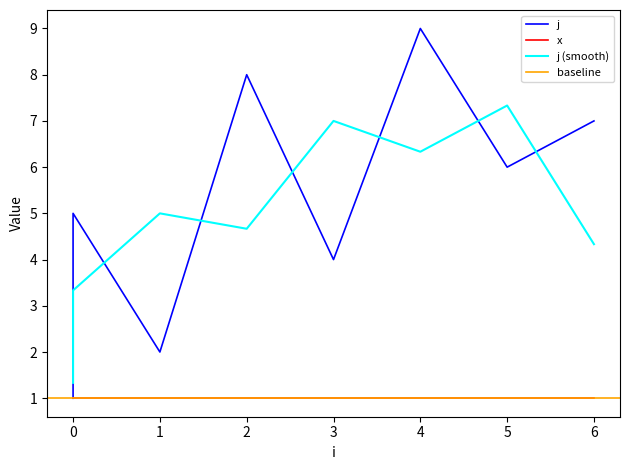

The value at 0 is 3. True or false?

True